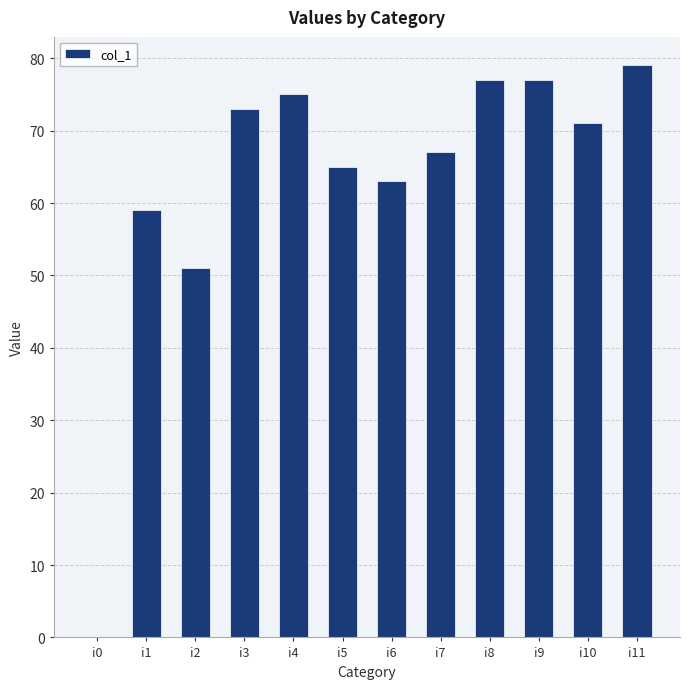

At which label is the value closest to 39?

i2